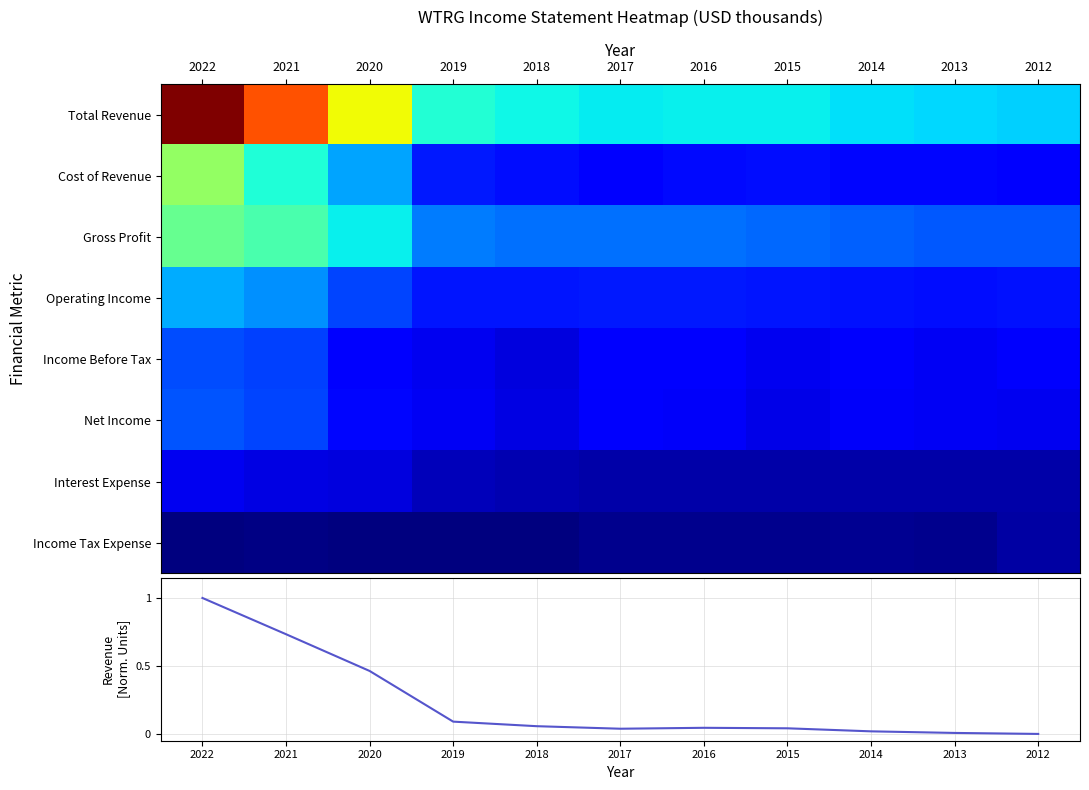

Which category has the highest value in the Income Tax Expense series?

2012